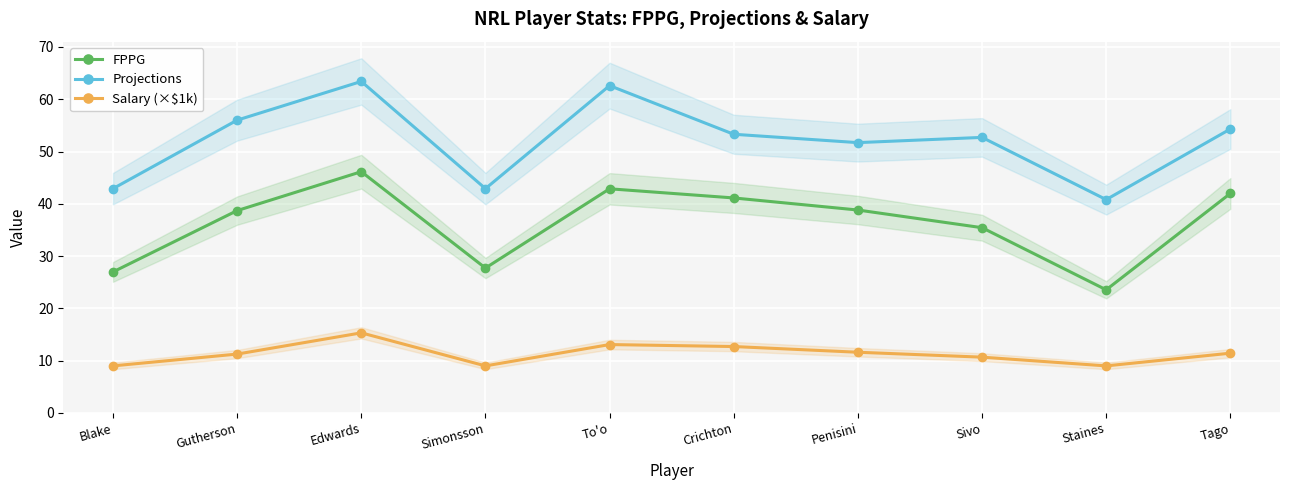

True or false: FPPG and Salary (×$1k) cross at least once.

False